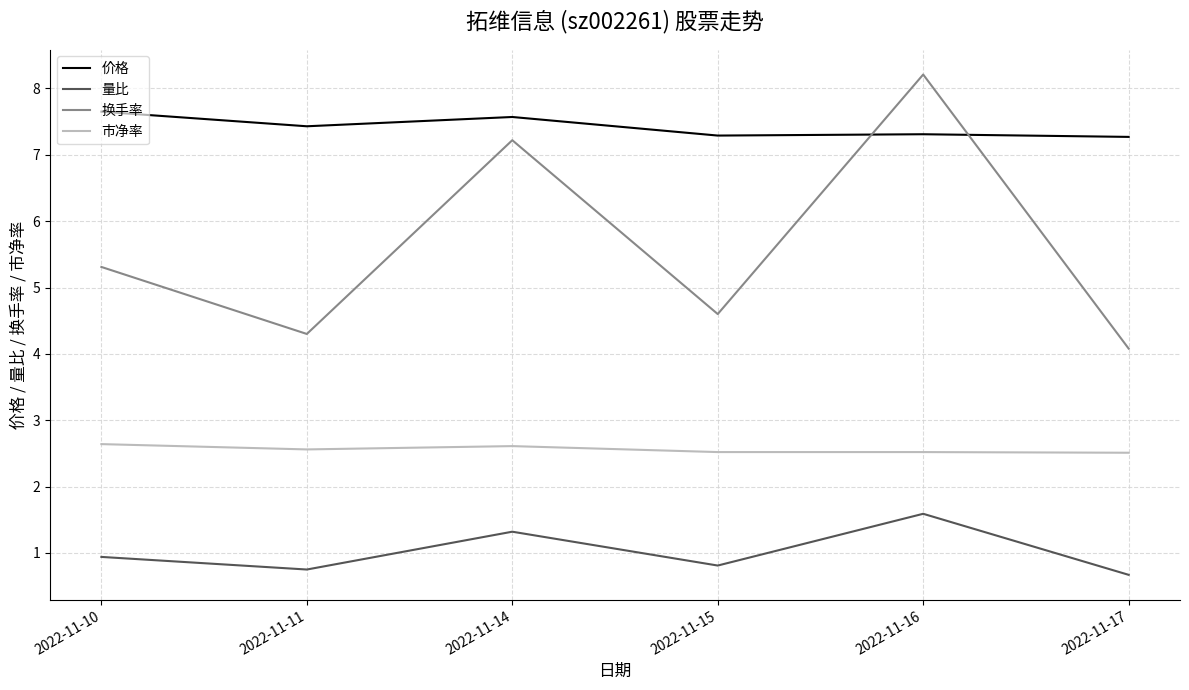

Rank the series by their average value, from highest to lowest.

价格, 换手率, 市净率, 量比